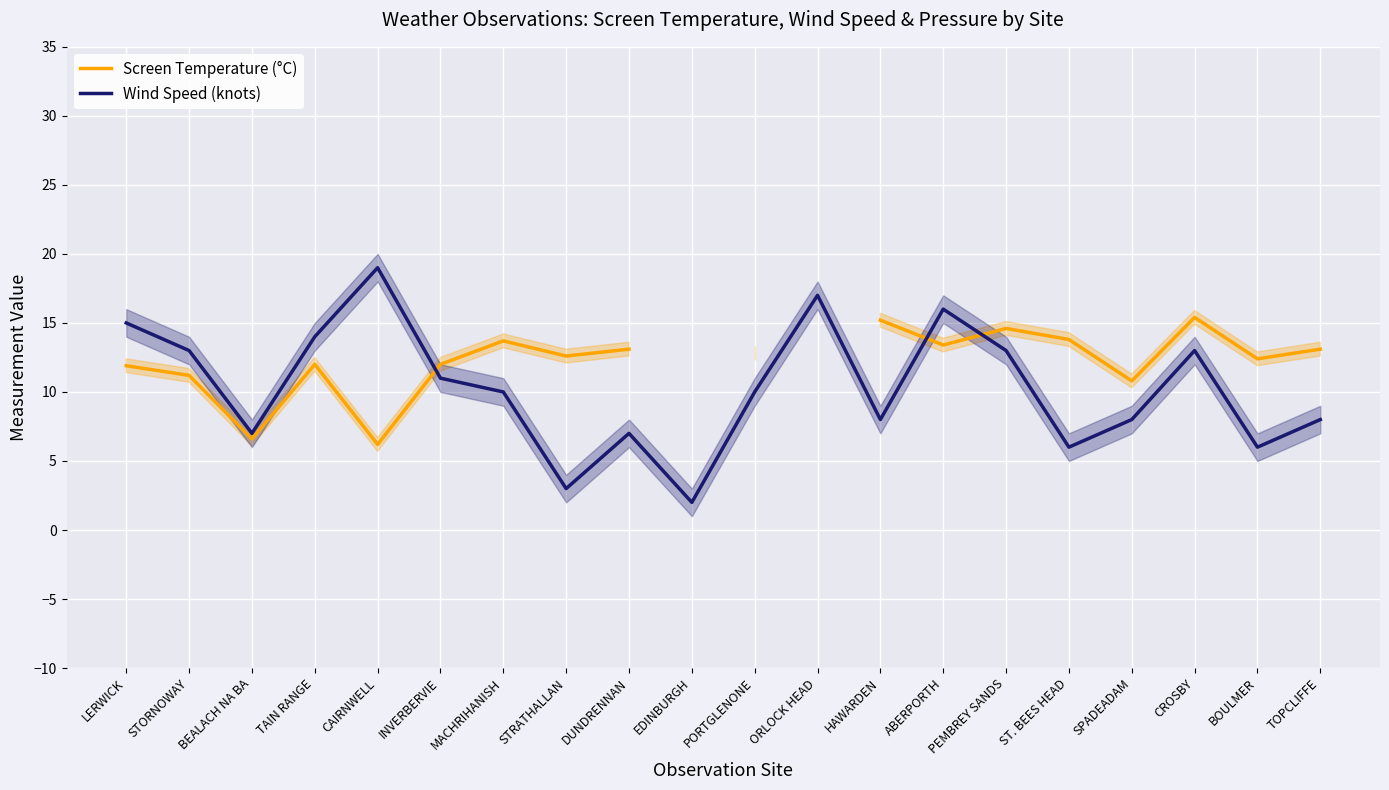

Rank the series by their maximum value, from lowest to highest.

Screen Temperature (°C), Wind Speed (knots)